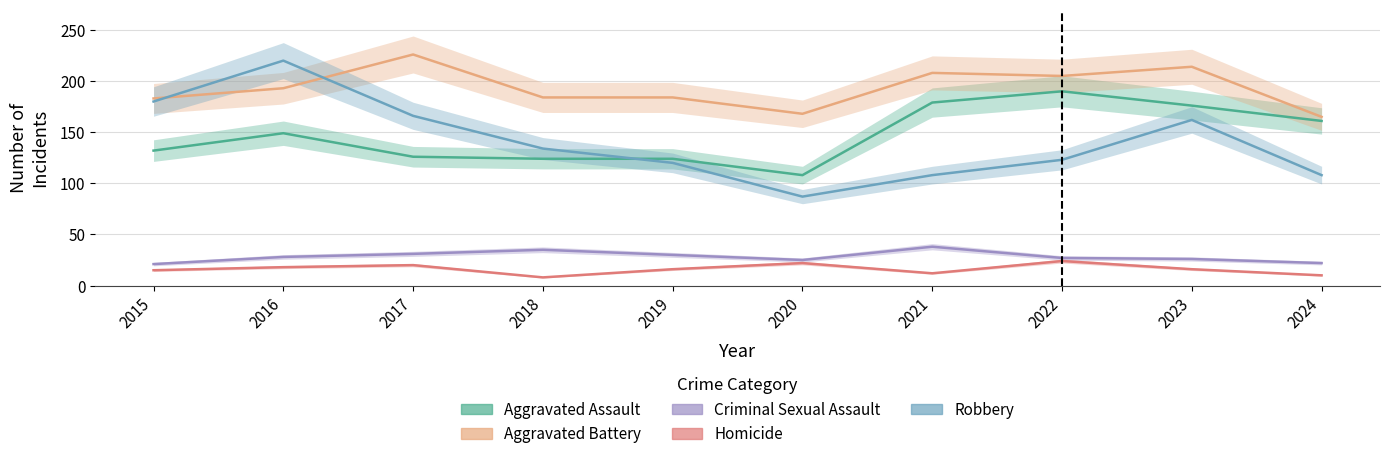

List the series in order of their peak value, highest first.

Aggravated Battery, Robbery, Aggravated Assault, Criminal Sexual Assault, Homicide